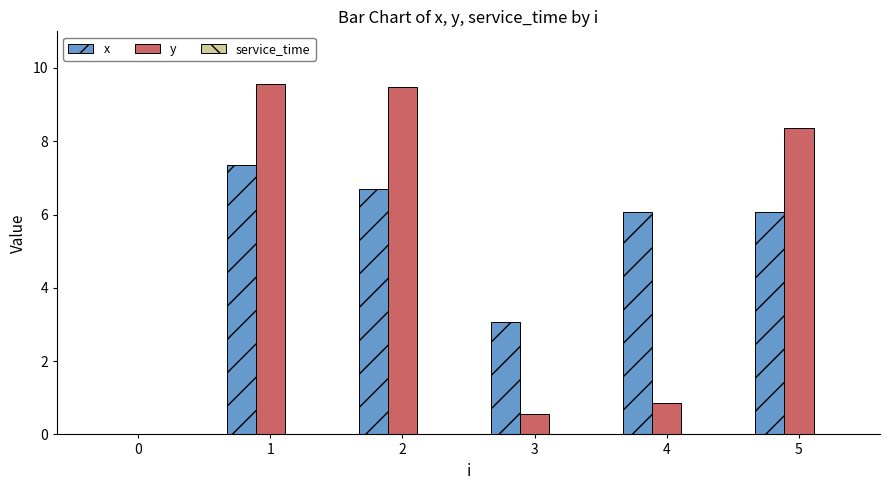

Between 3 and 5, which series saw the biggest shift?

y